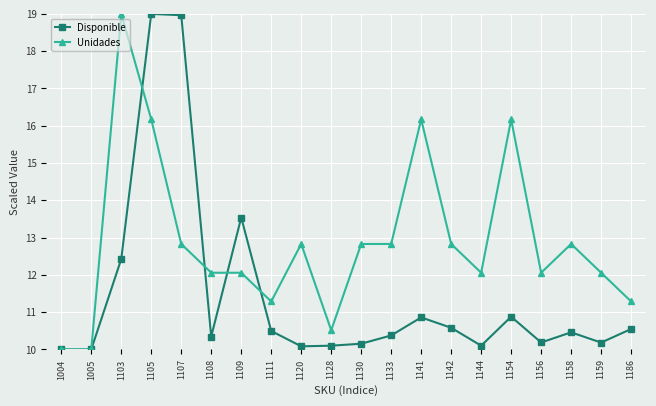

What is the sum of the Disponible values at 1109 and 1120?

23.6